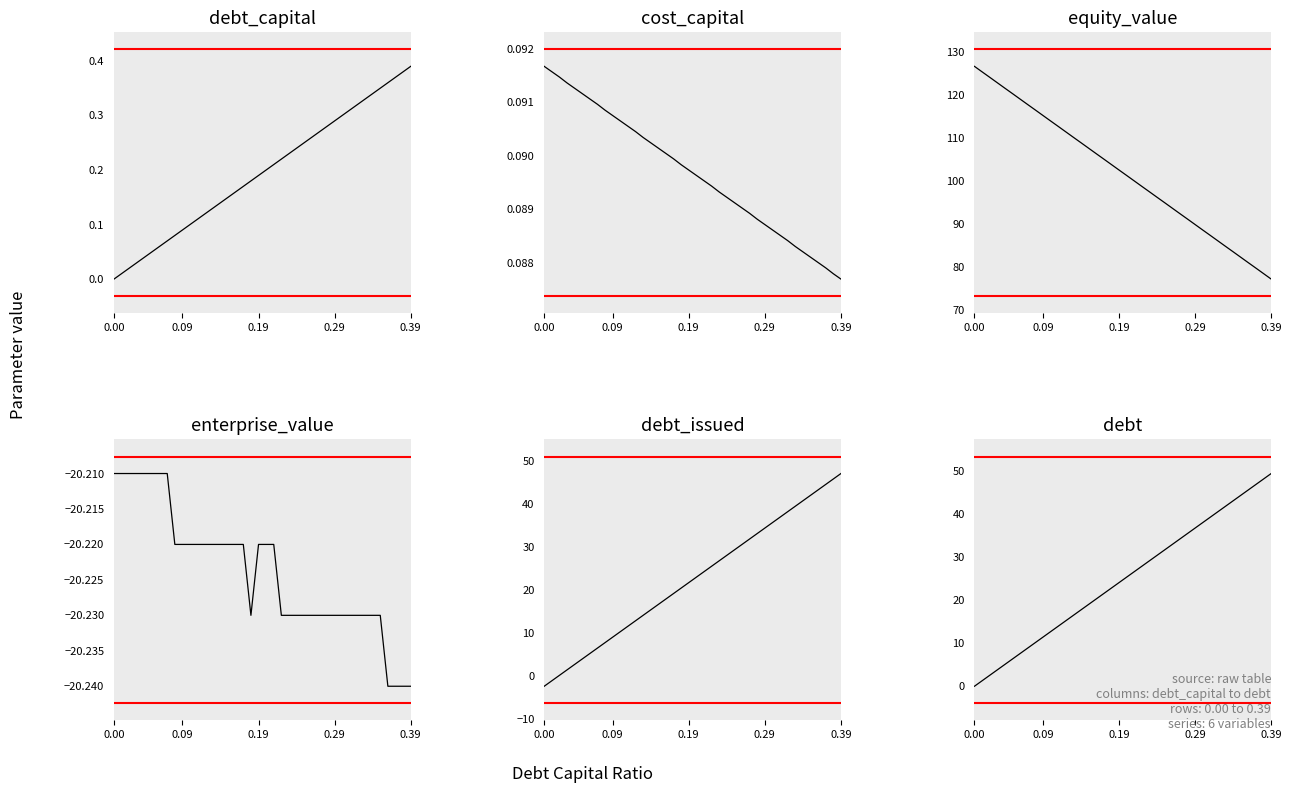

The value of debt_capital at 30 is 0.3. True or false?

True